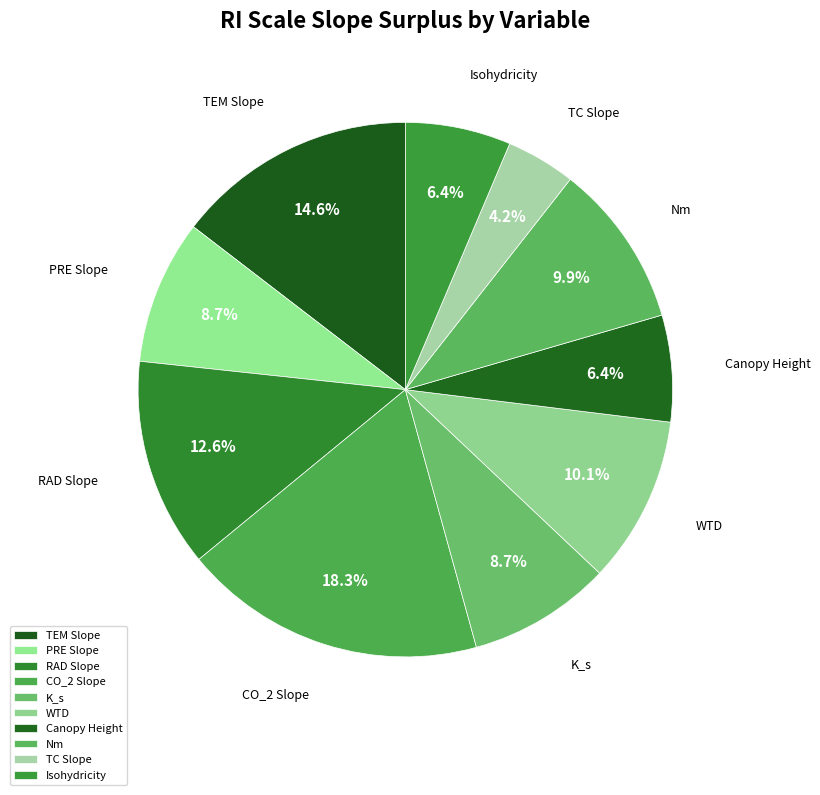

The Nm slice represents 1% of the pie. True or false?

False